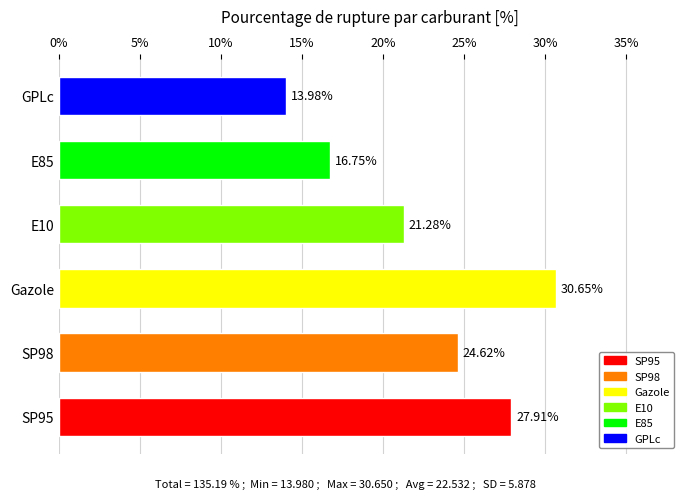

How many categories are shown in the chart?

6